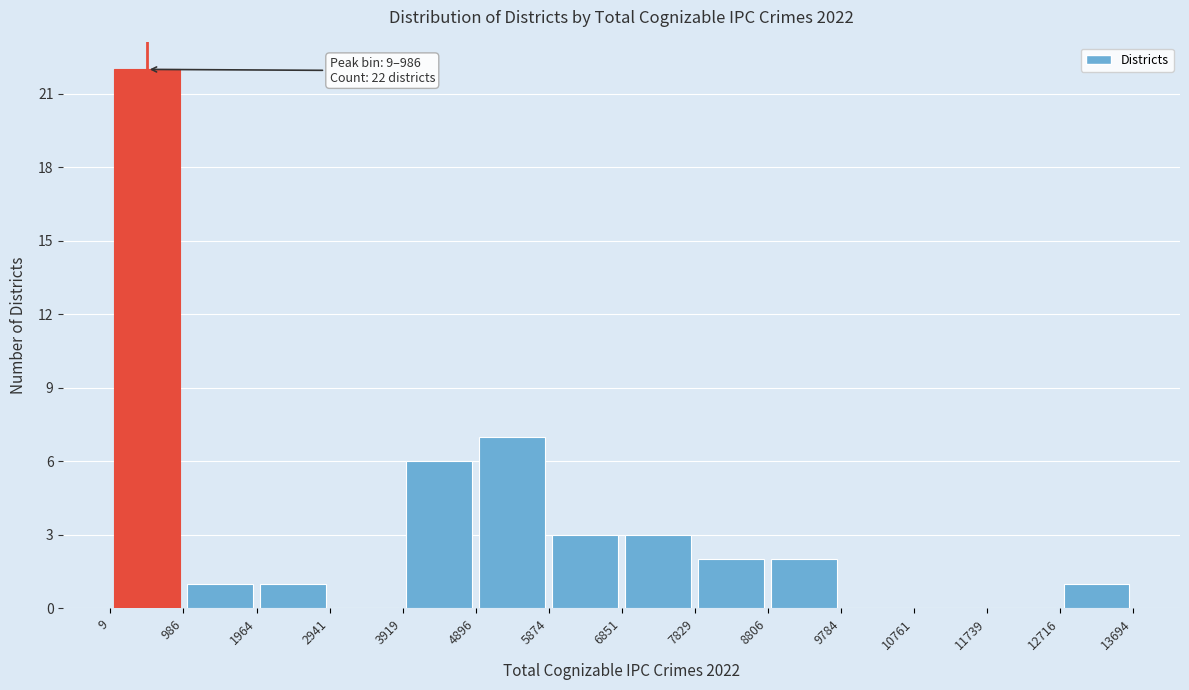

Which range on the x-axis has the tallest bar?

9 to 986